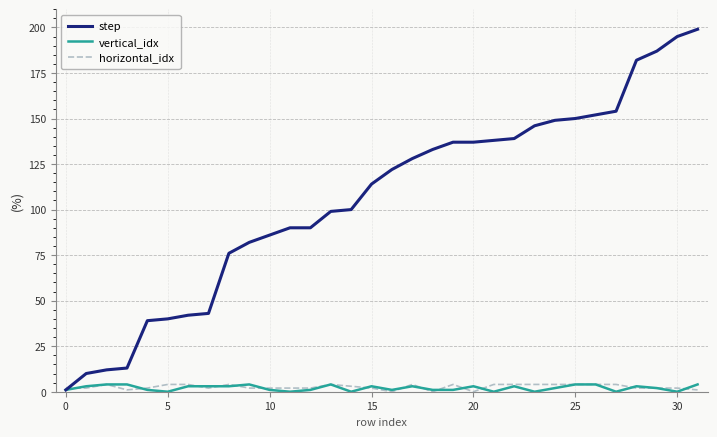

Which series has the widest spread of values?

step